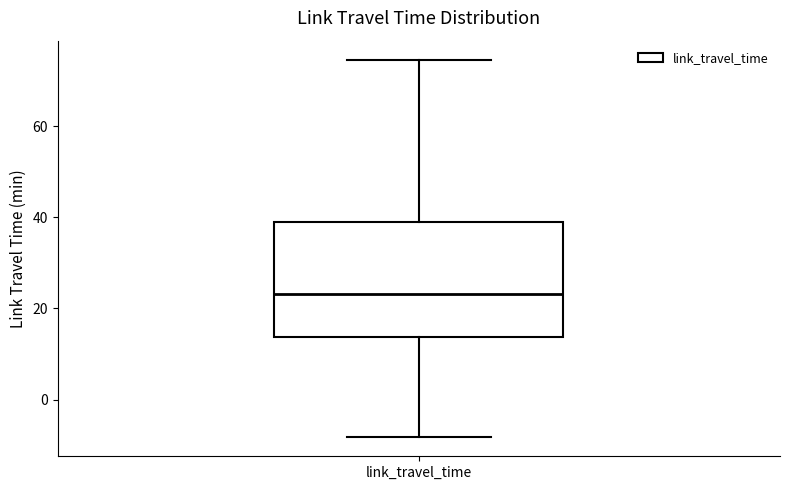

Read this box plot against the y-axis: the position of the median line, the range covered by the box, and the ends of both whiskers. The values are not printed on the chart, so give them approximately, as read against the axis.

median 24, box 14 to 40, whiskers -8 to 74